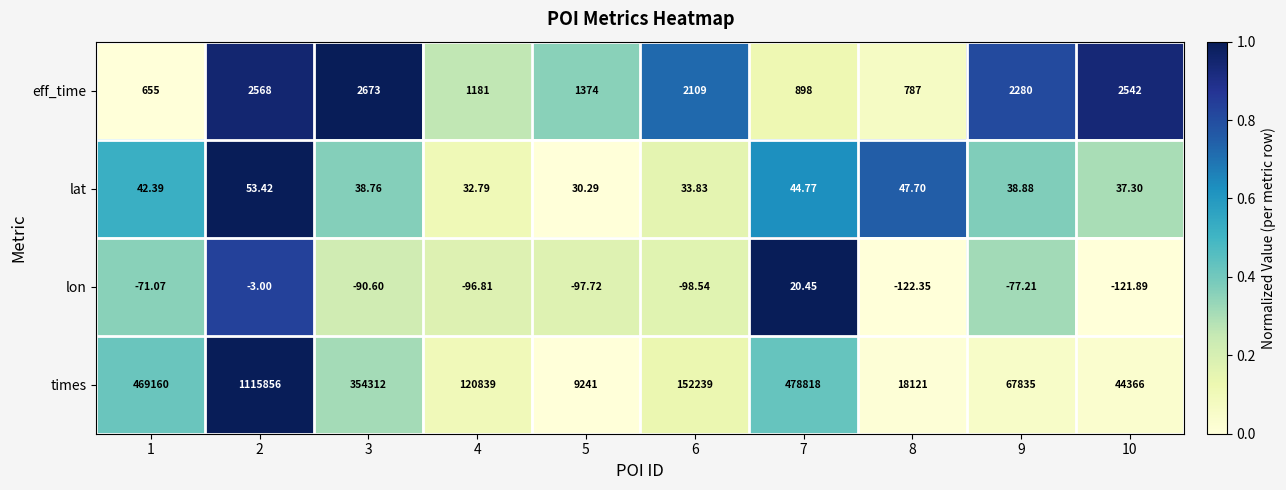

What is the total value across all series at 9?

70076.7